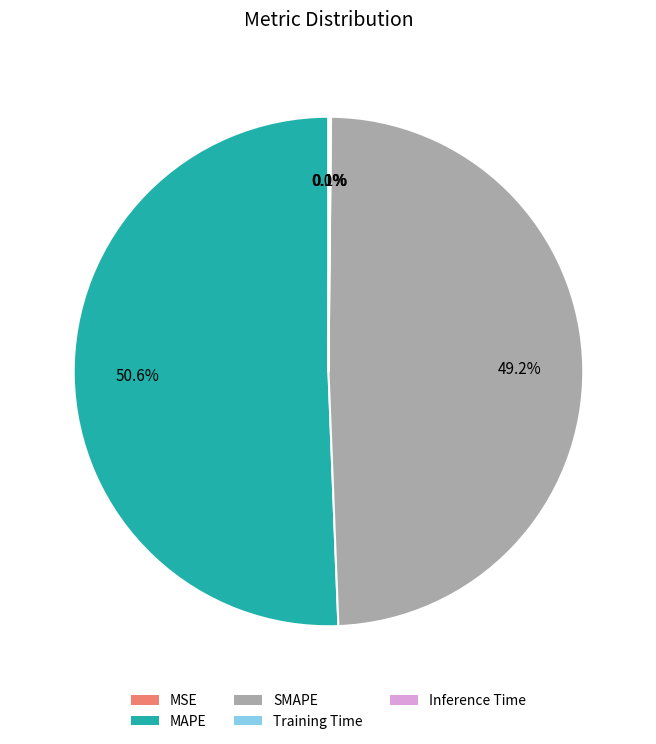

What is the majority slice?

MAPE